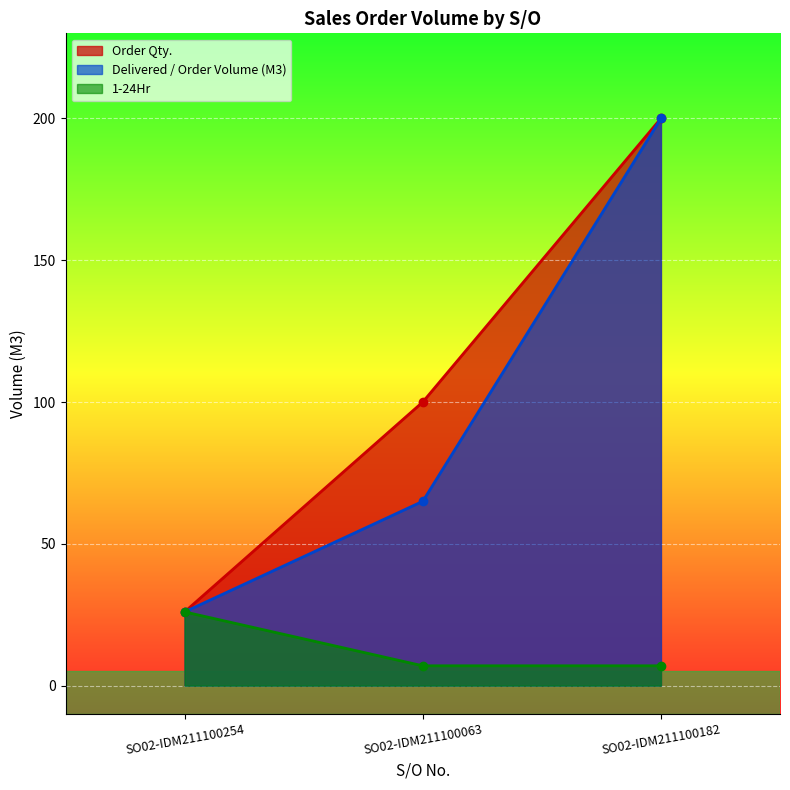

What is the minimum value shown in the chart?

7